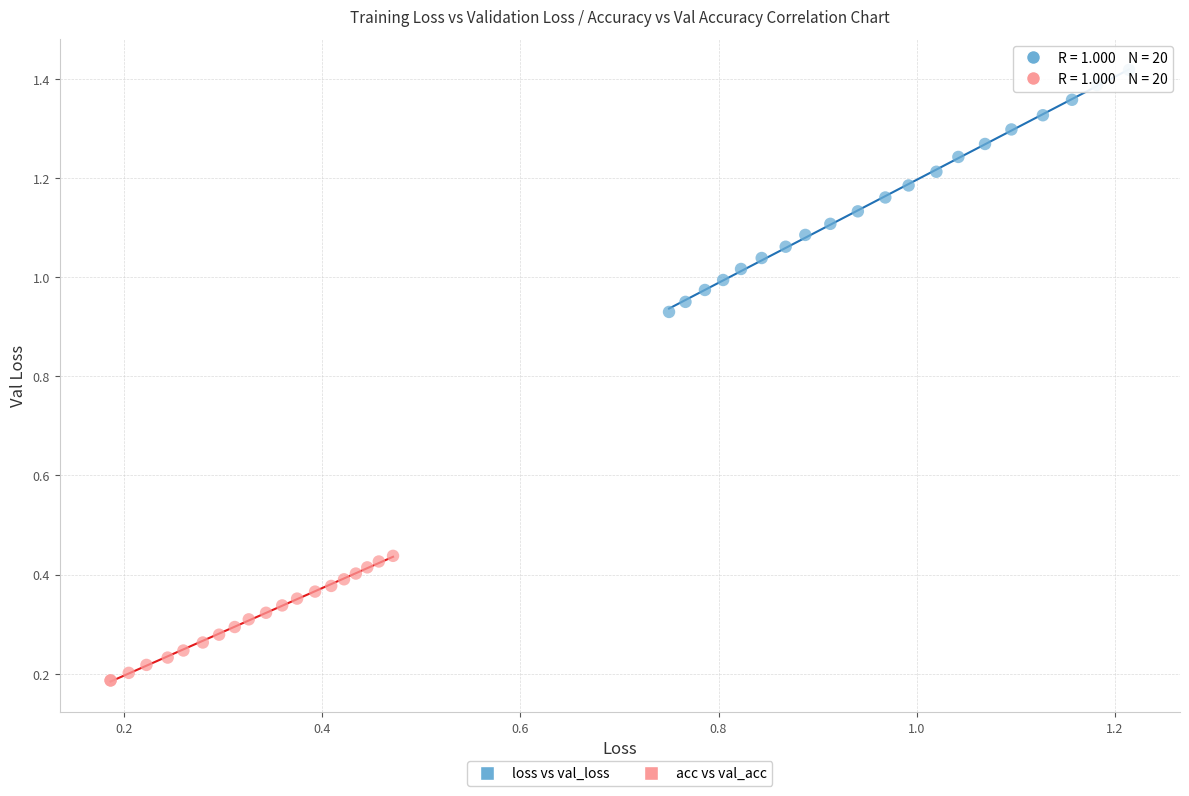

Which series reaches the maximum Y coordinate?

loss vs val_loss